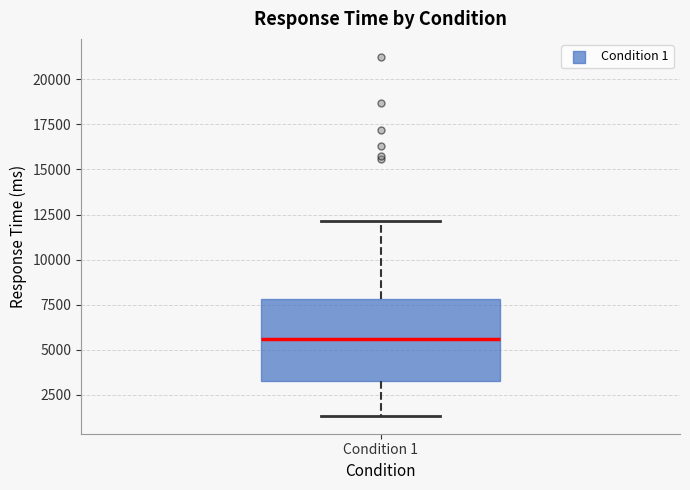

Transcribe this box plot: give where the median line is, the range the box spans, and where the two whiskers end, as read against the y-axis. The values are not printed on the chart, so give them approximately, as read against the axis.

median 5500, box 3500 to 8000, whiskers 1500 to 12000